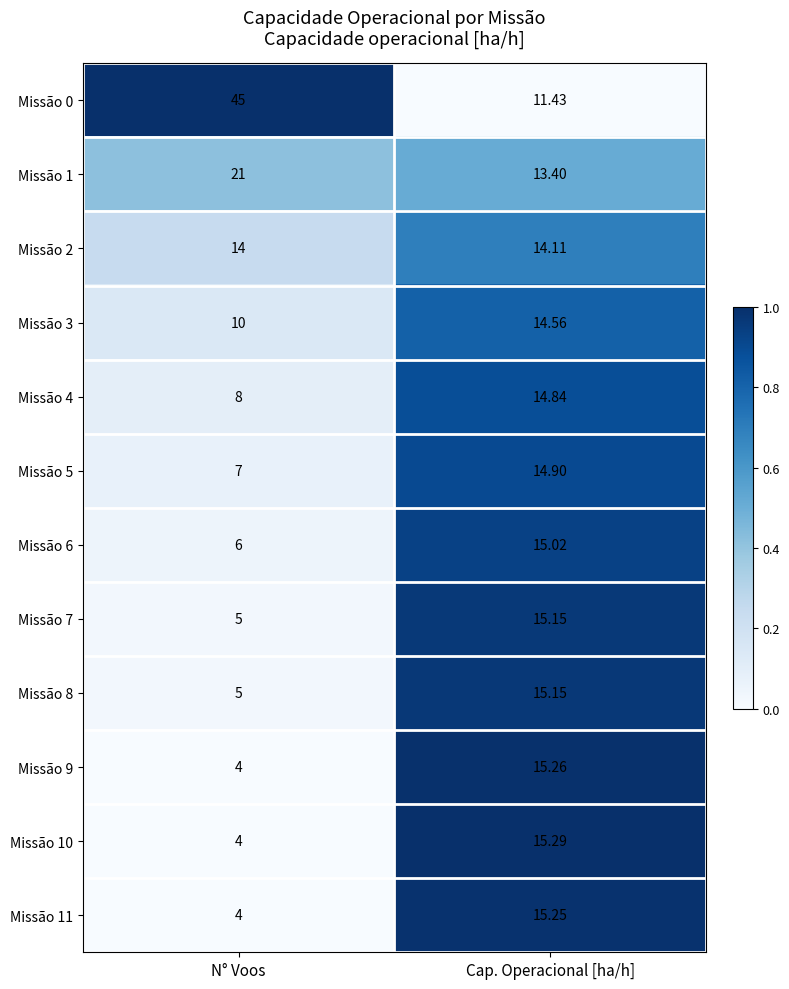

What is the total value across all series at Cap. Operacional [ha/h]?

174.4